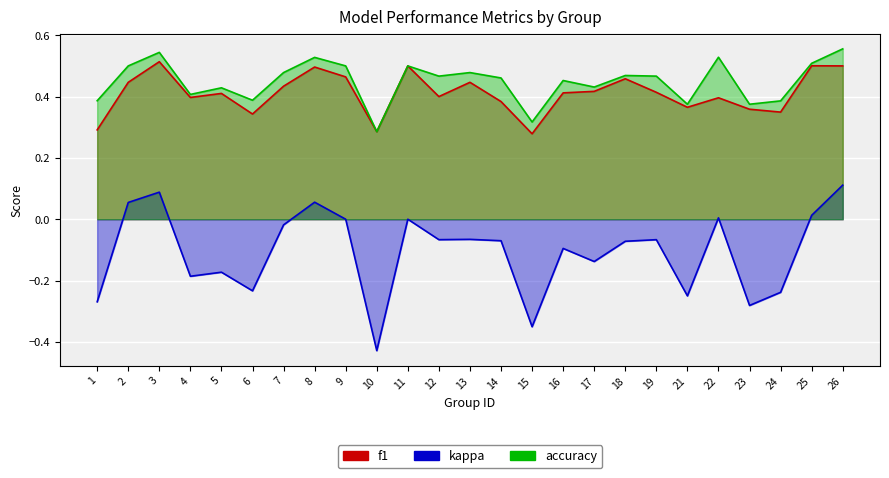

True or false: f1 and kappa cross at least once.

False